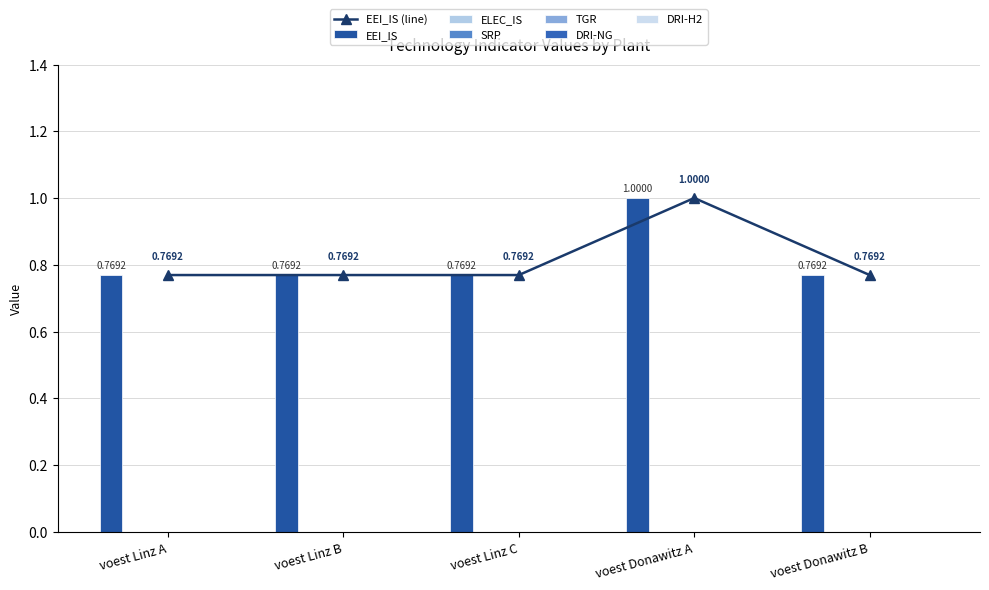

Reading left to right, list all the values displayed in this chart.

EEI_IS: 0.8	0.8	0.8	1.0	0.8
ELEC_IS: 0.0	0.0	0.0	0.0	0.0
SRP: 0.0	0.0	0.0	0.0	0.0
TGR: 0.0	0.0	0.0	0.0	0.0
DRI-NG: 0.0	0.0	0.0	0.0	0.0
DRI-H2: 0.0	0.0	0.0	0.0	0.0